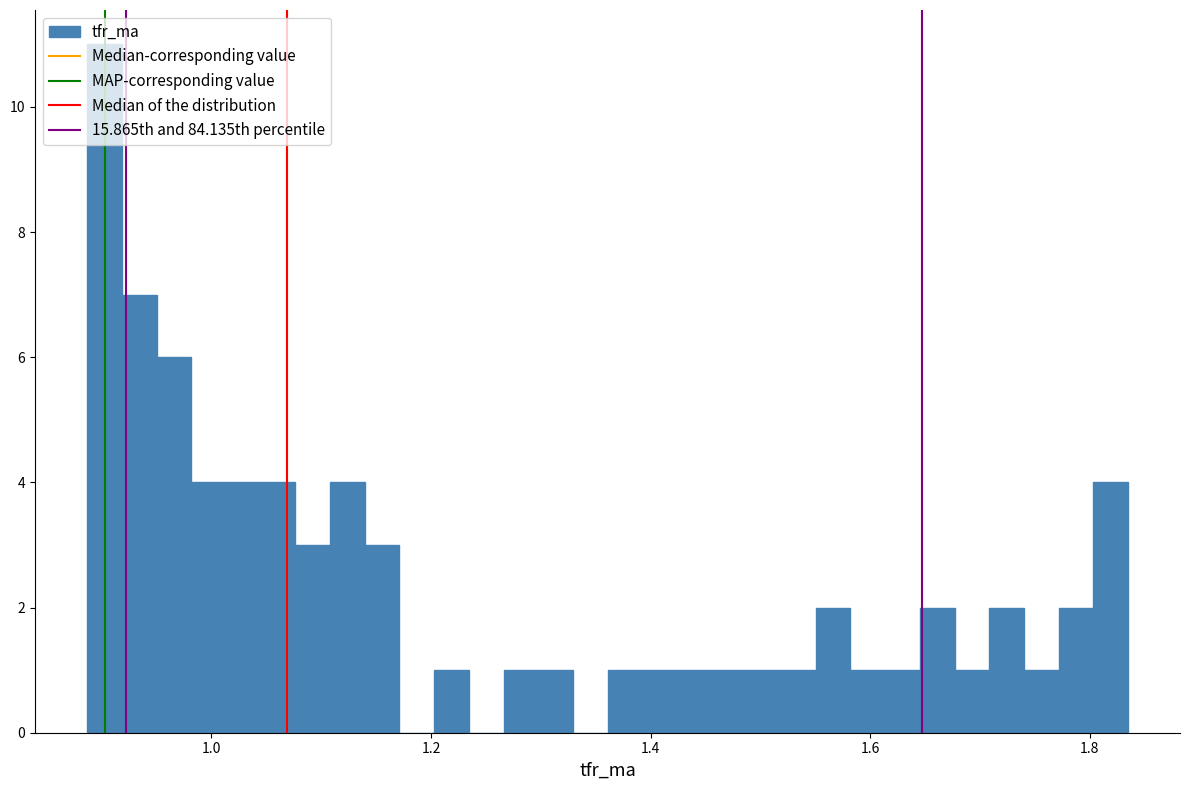

Around what value on the x-axis is the tallest bar? Give the approximate position of its centre, as read against the axis.

0.90